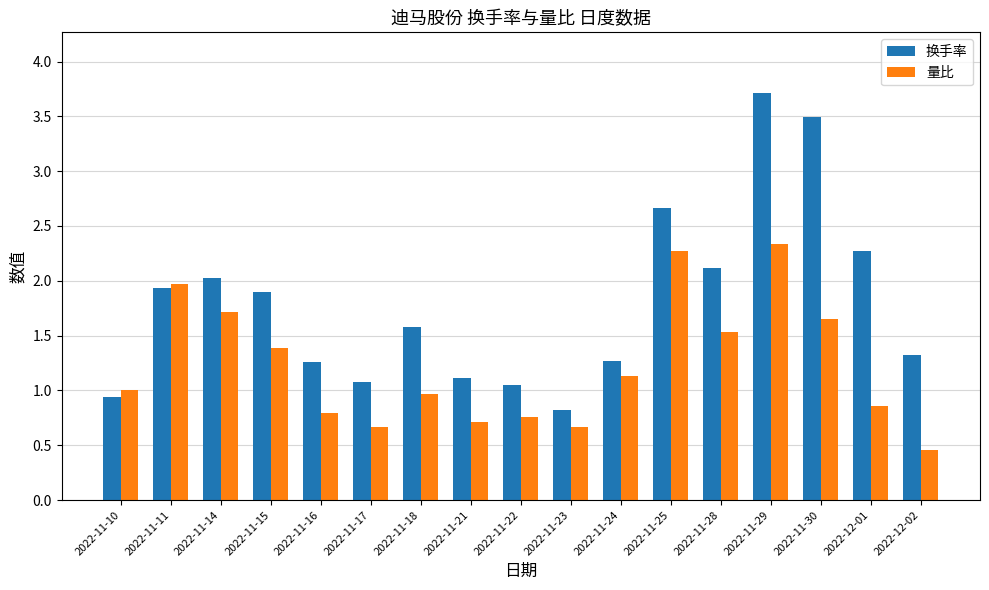

Between 2022-11-10 and 2022-11-24, which series saw the biggest shift?

换手率